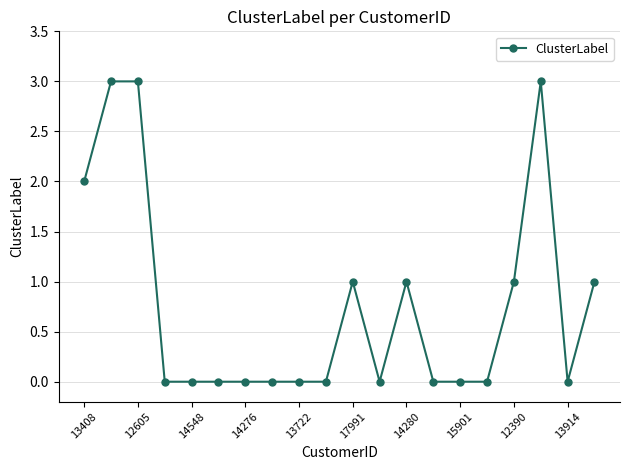

True or false: the data has more than 0 interior local peaks.

True